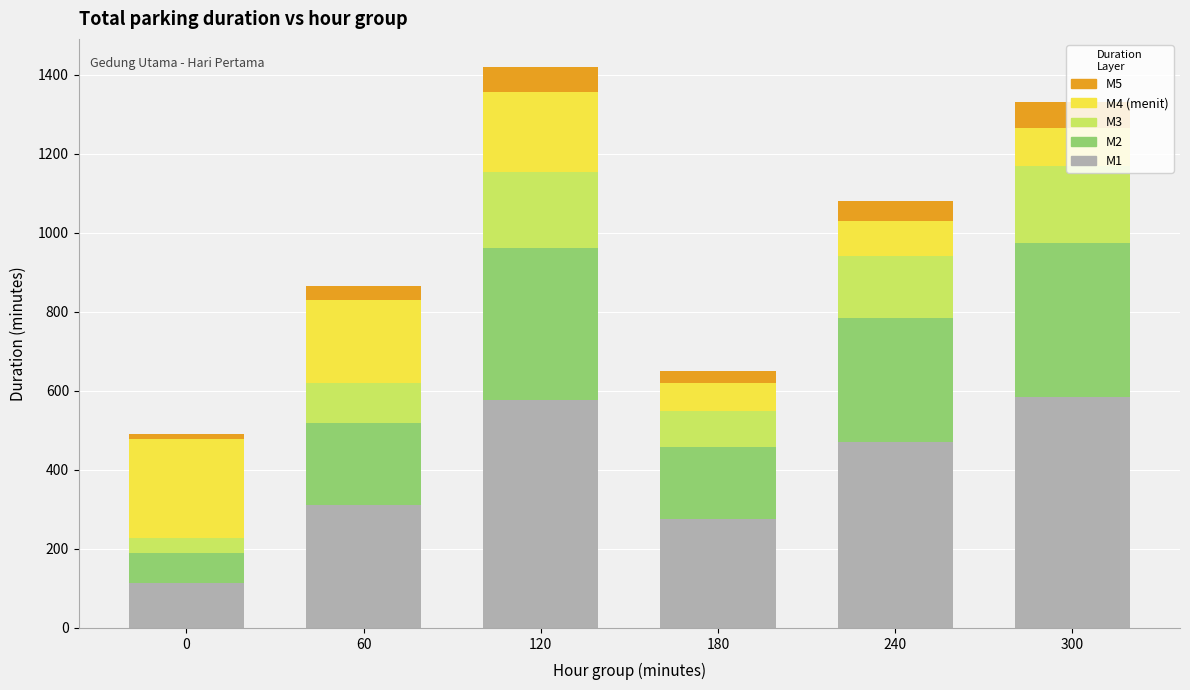

How many categories are shown in the chart?

6